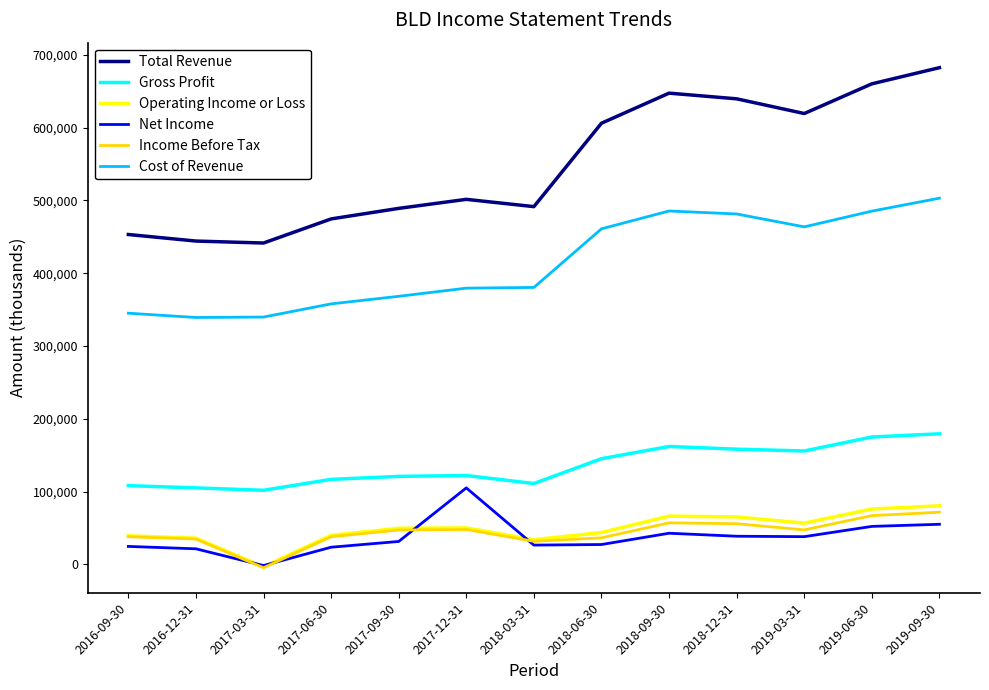

Which series has the largest range (max minus min)?

Total Revenue